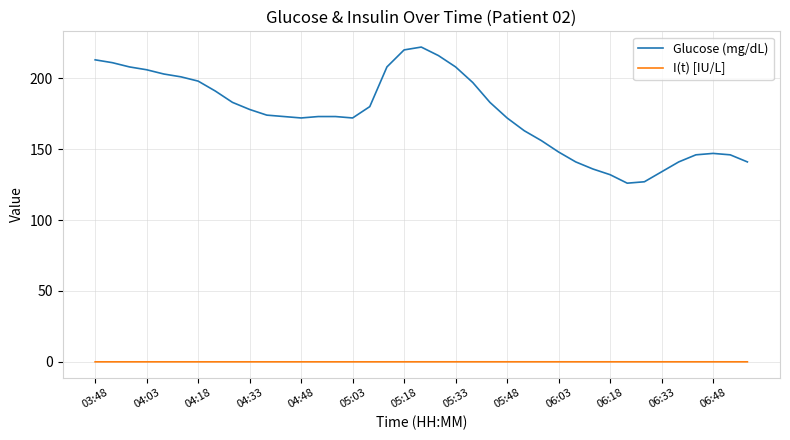

Which series has the largest total across all categories?

Glucose (mg/dL)